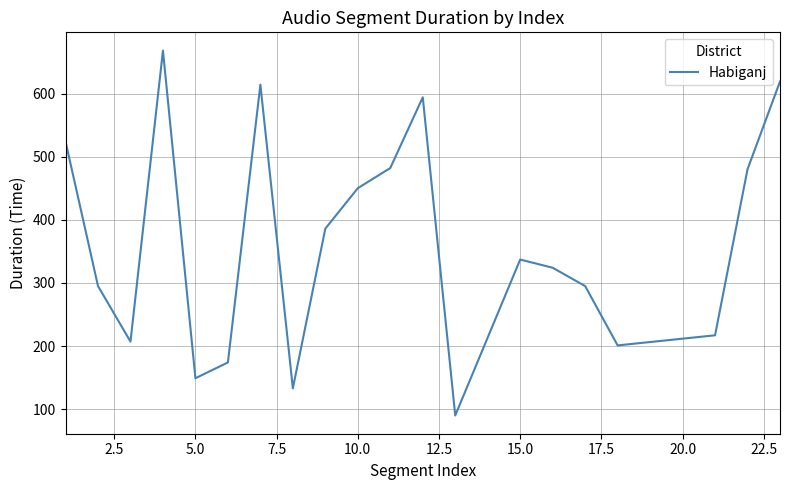

What is the difference between the maximum and minimum values?

578